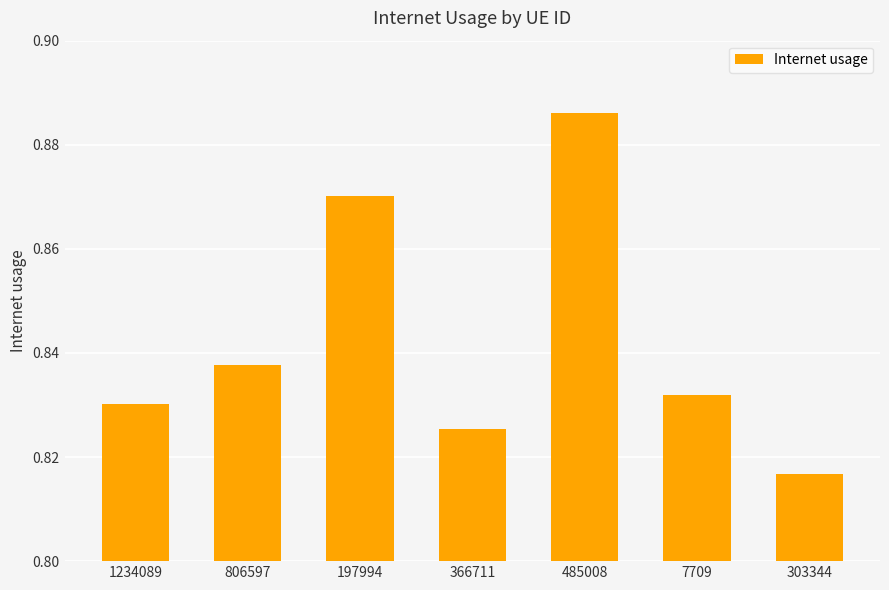

List the labels in order of value, largest first.

485008, 197994, 806597, 7709, 1234089, 366711, 303344